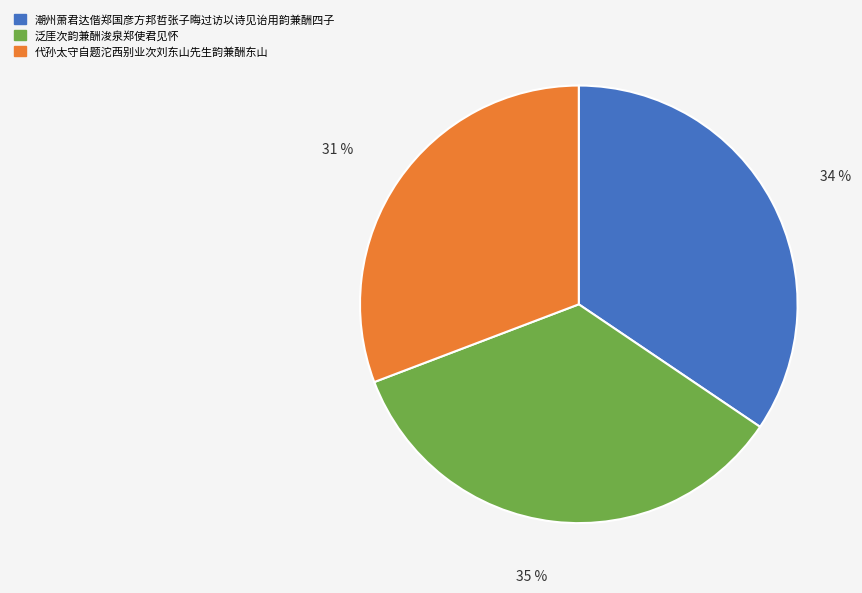

What is the smallest slice in the pie chart?

代孙太守自题沱西别业次刘东山先生韵兼酬东山